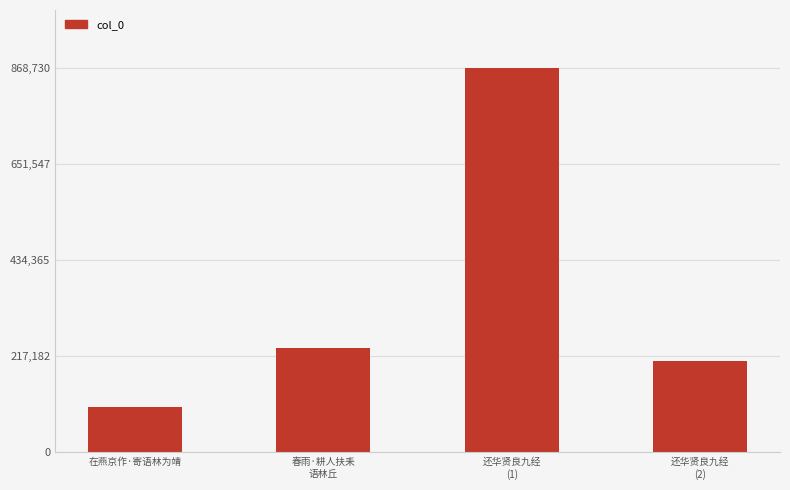

List the labels in order of value, smallest first.

在燕京作·寄语林为靖, 还华贤良九经
(2), 春雨·耕人扶耒
语林丘, 还华贤良九经
(1)